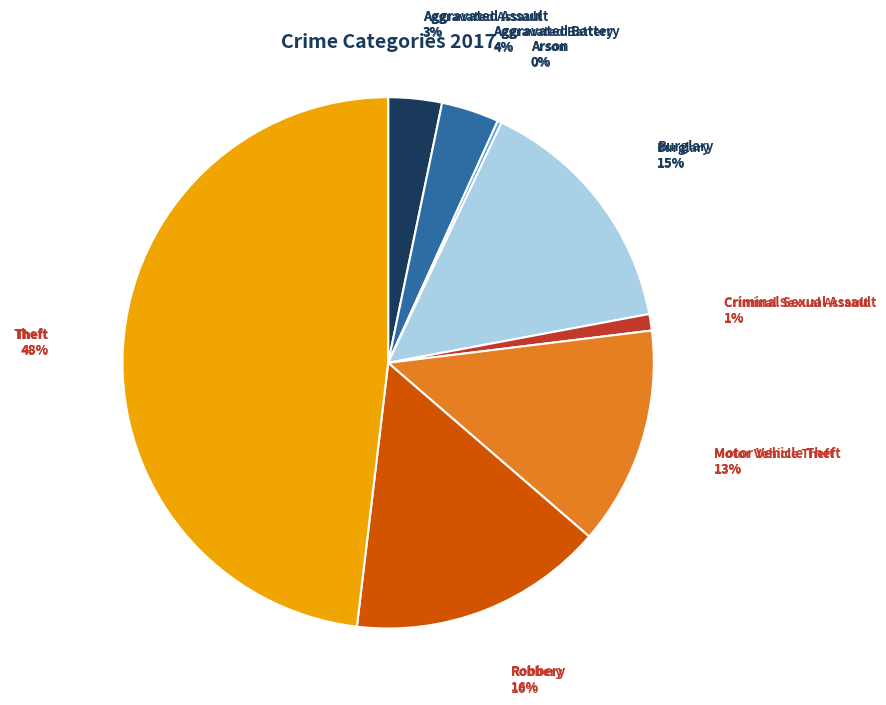

What is the ratio of the value at Criminal Sexual Assault to the value at Aggravated Assault?

0.3